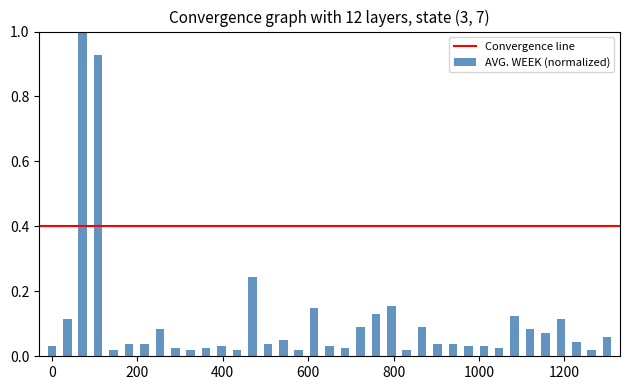

Does the chart contain any negative values?

No